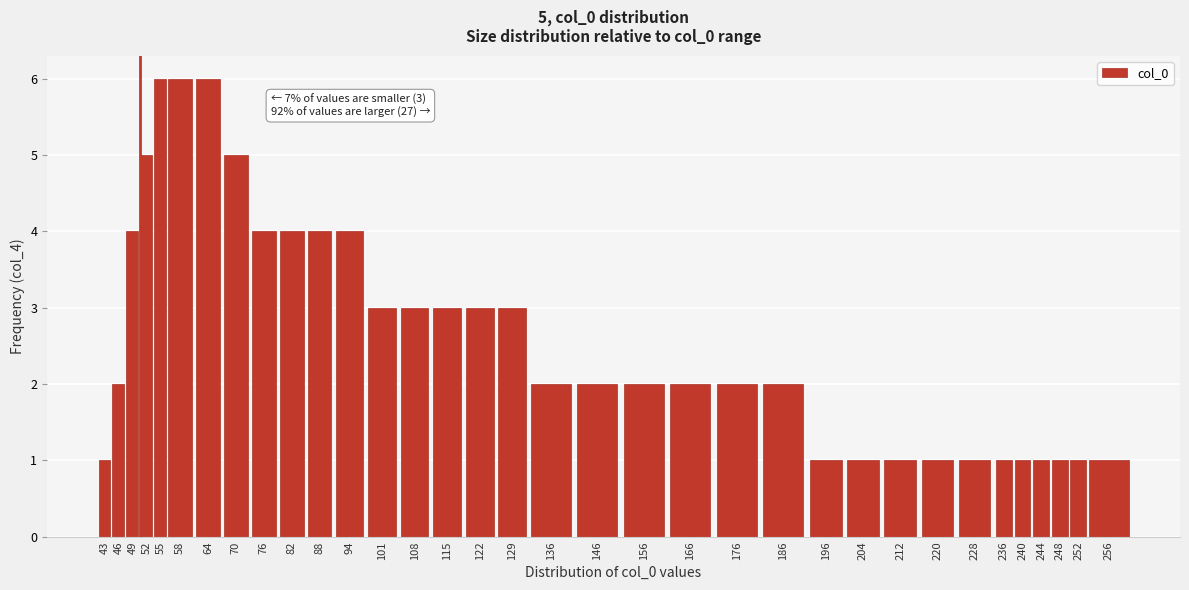

Approximately how many times larger is the value at 49 compared to 115?

1.3